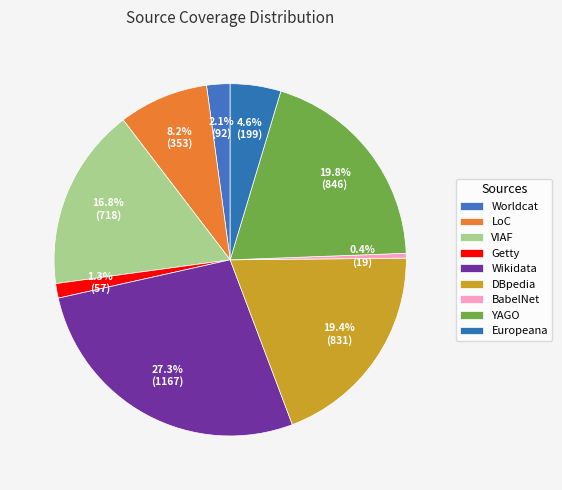

To the nearest percent, what is the difference between the DBpedia and LoC slice percentages?

11%